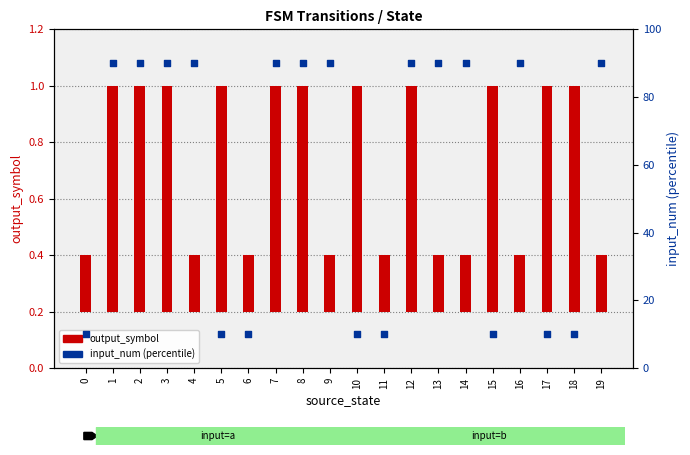

Which series has the largest Y range (max minus min)?

input_num (percentile)